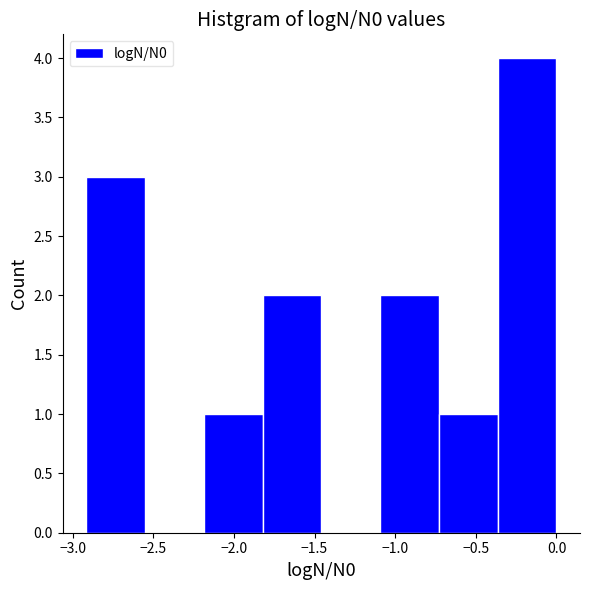

How tall is the bar that spans -0.35 to 0.00 on the x-axis? Neither the bar edges nor the heights are printed on the chart, so give them approximately, as read against the axes.

4